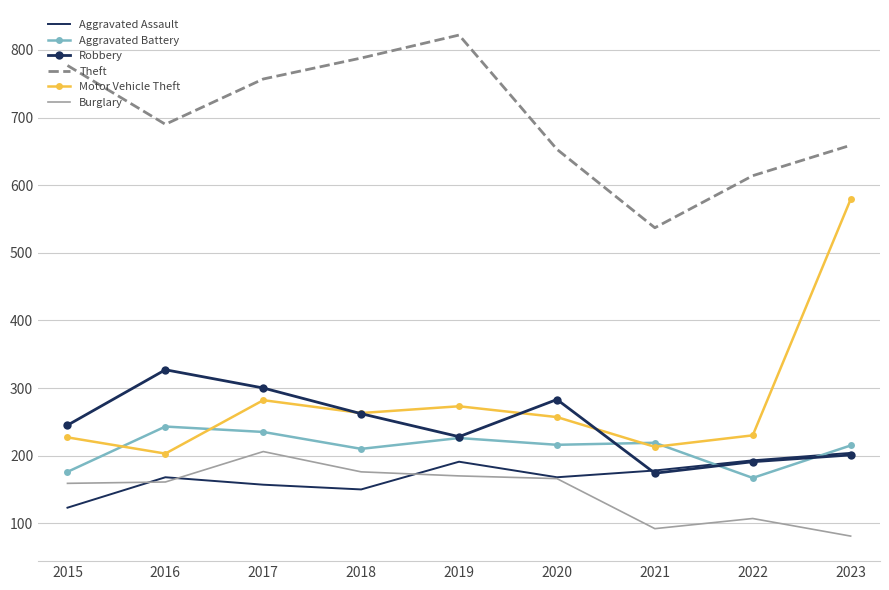

True or false: Theft and Aggravated Battery intersect in this chart.

False